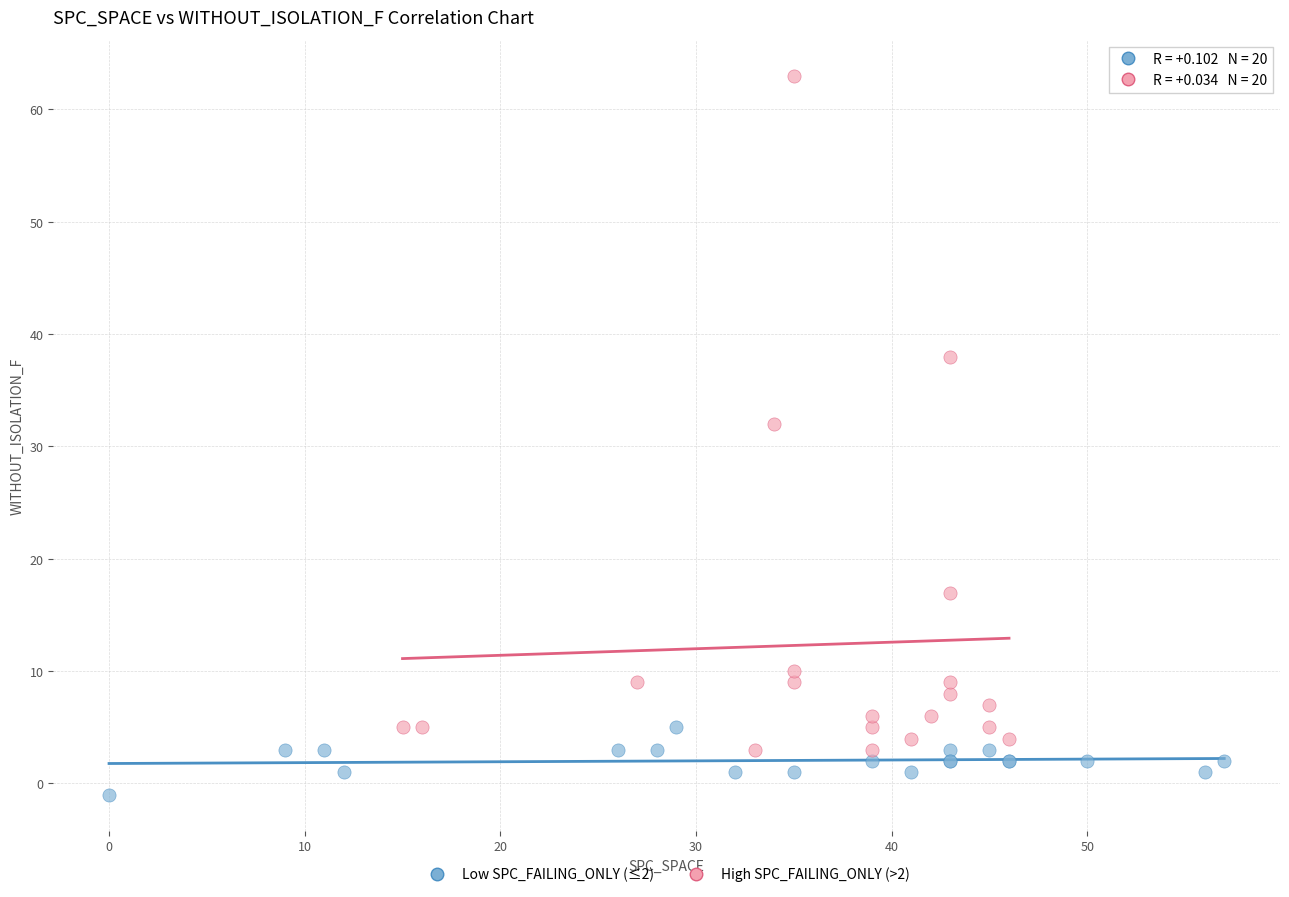

What are all the series names shown in the legend?

Low SPC_FAILING_ONLY (≤2), High SPC_FAILING_ONLY (>2)